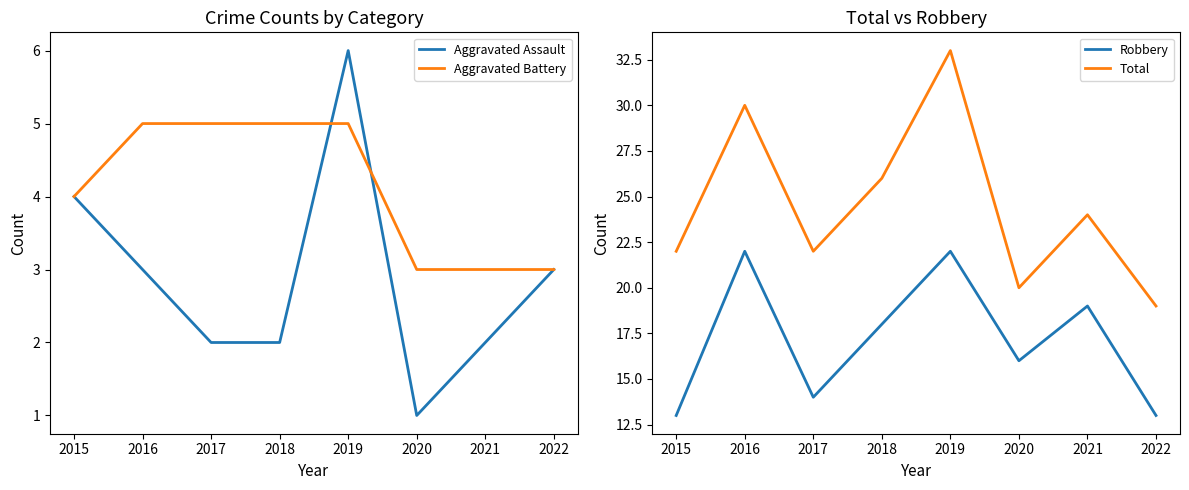

Is the value of Total at 2020 greater than the value of Aggravated Battery at 2015?

Yes